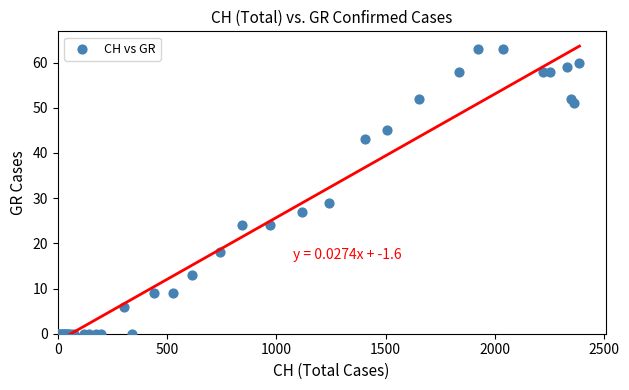

What Y value in the scatter plot is closest to 31?

29